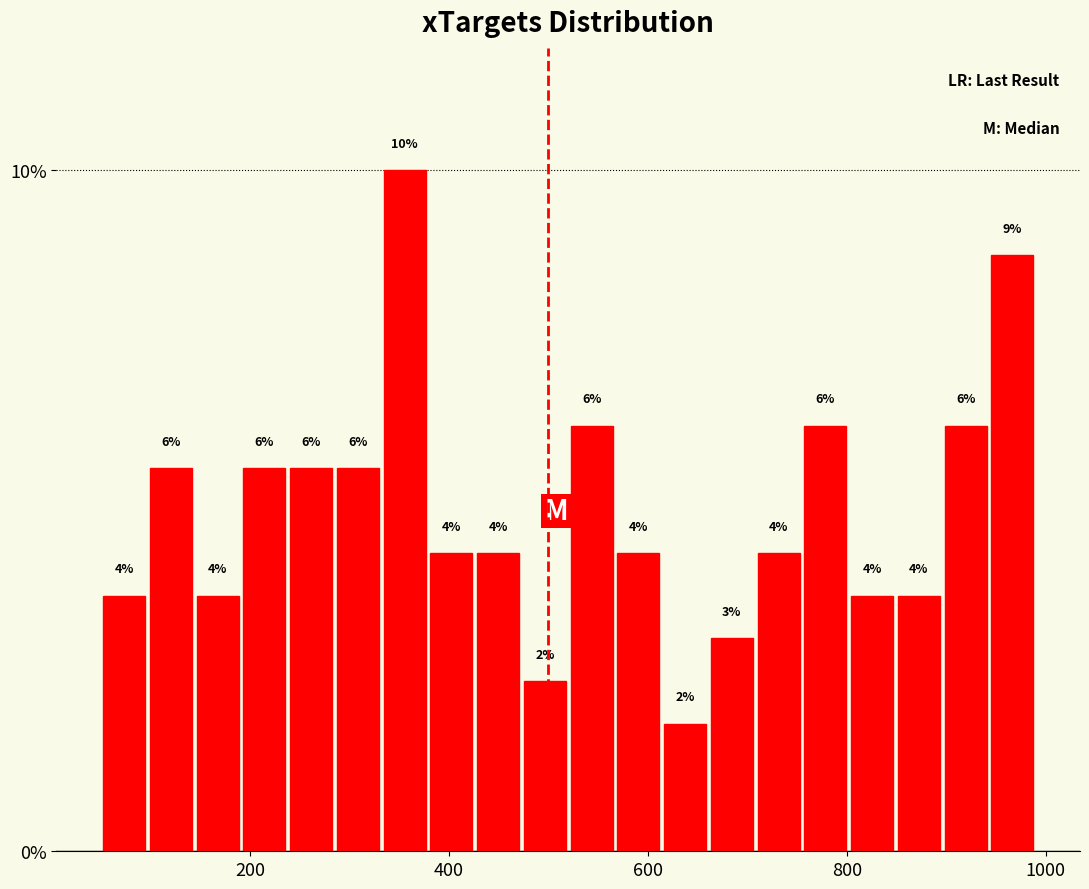

Read against the x-axis, roughly where is the centre of the tallest bar?

360